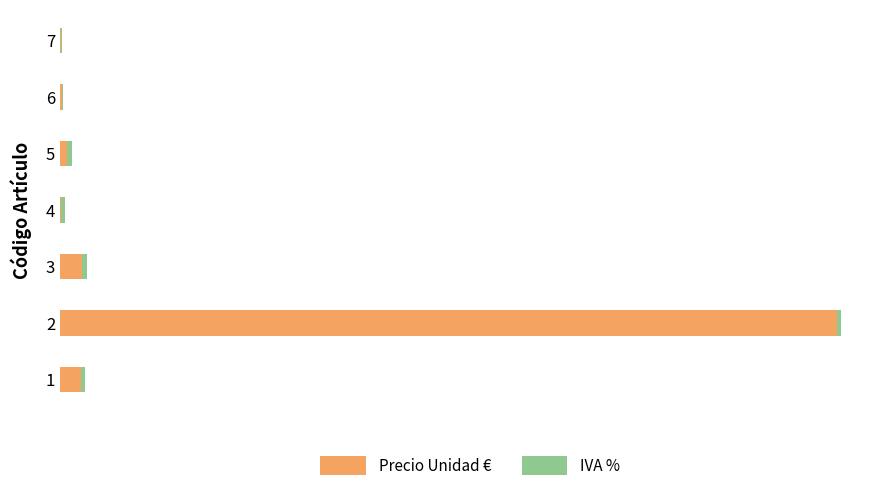

What is the average value of the Precio Unidad € series?

568.3